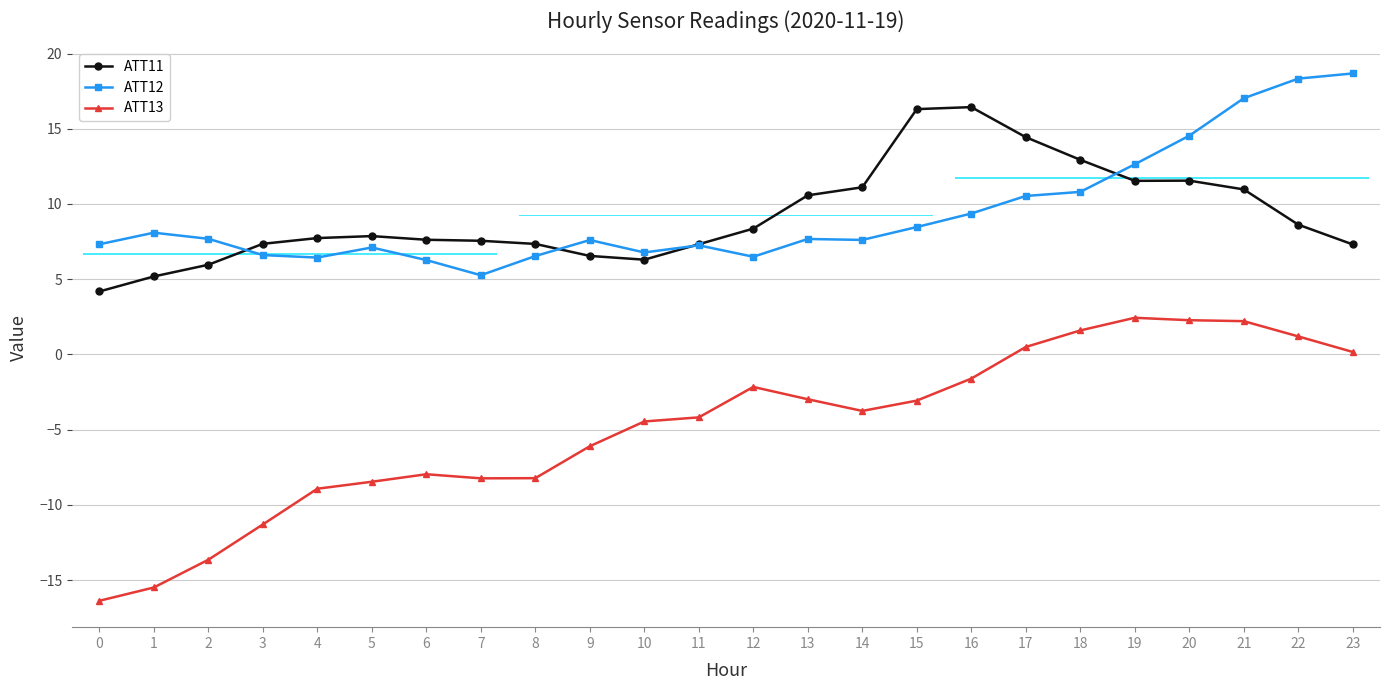

True or false: ATT12 has a value of 7.2 at 11.

True